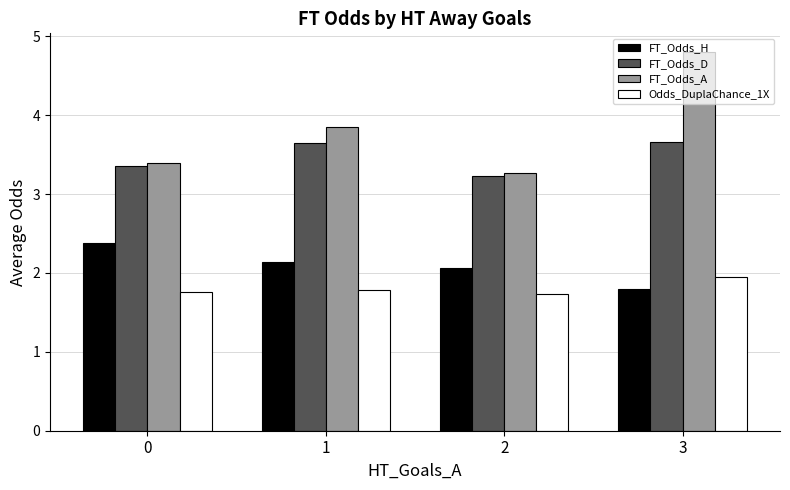

What is the sum of all Odds_DuplaChance_1X values?

7.2